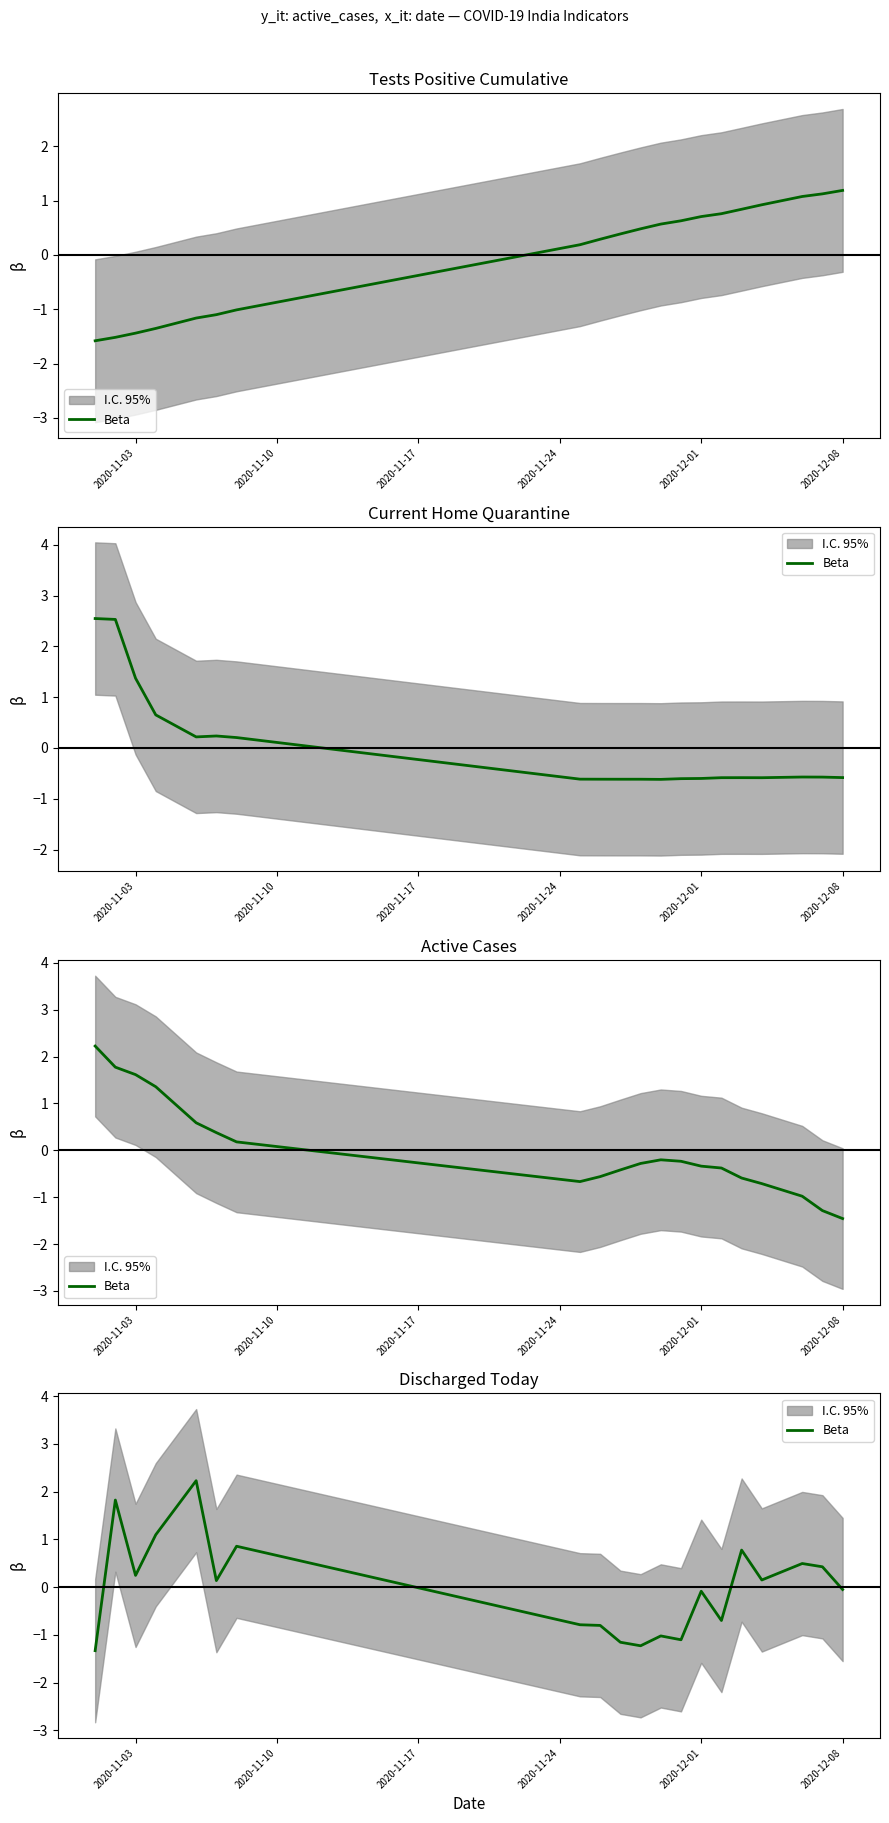

How many interior local peaks (higher than both neighbors) does the data have?

7